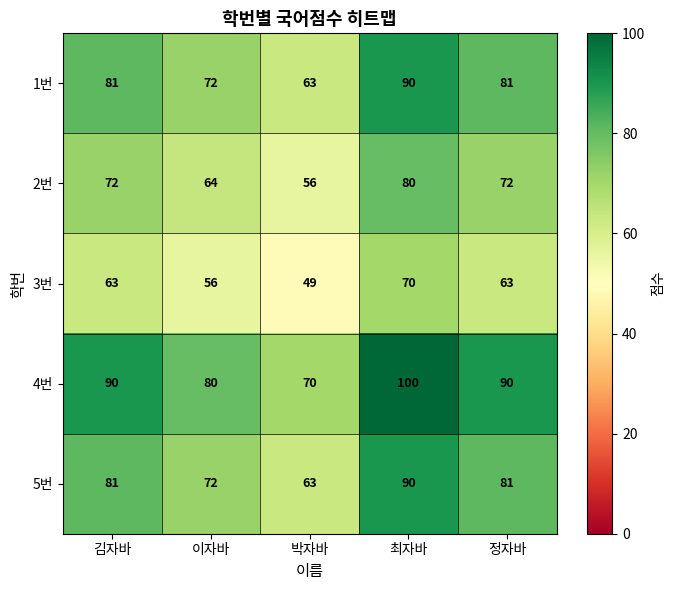

Which series has the largest range (max minus min)?

4번